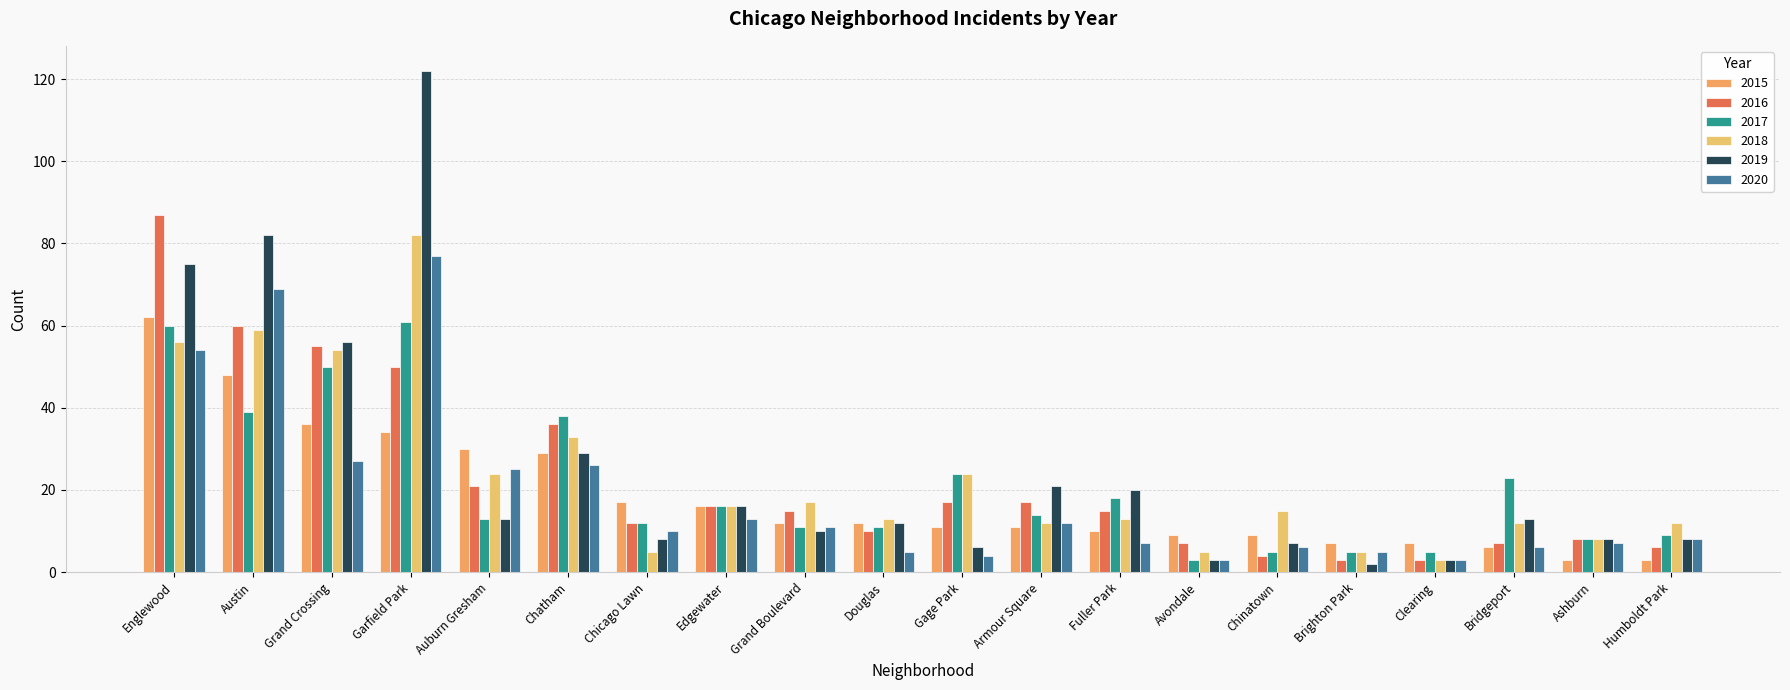

At how many categories does at least one series exceed 25?

6